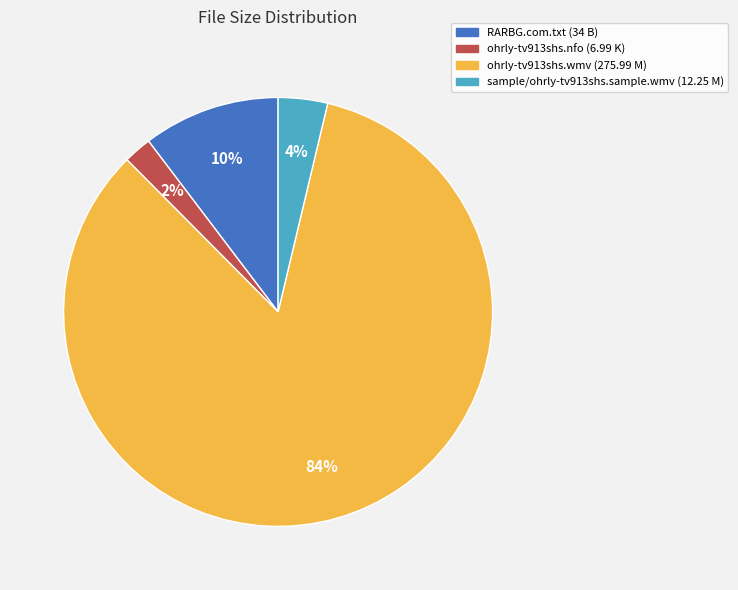

What is the smallest slice in the pie chart?

ohrly-tv913shs.nfo